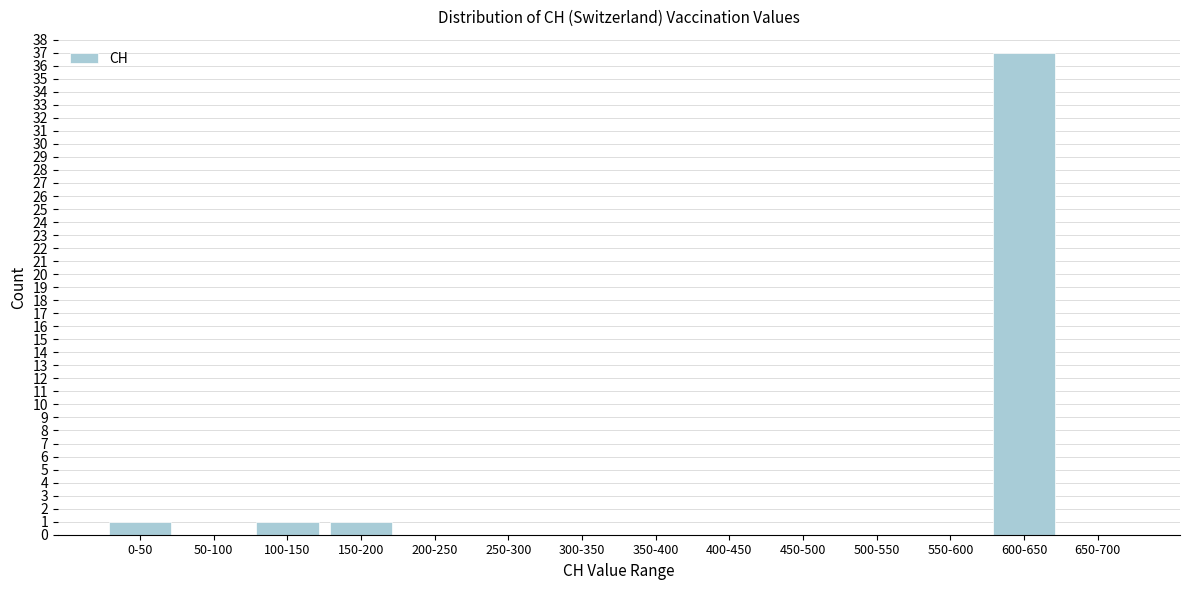

Reading right to left, transcribe all the data shown in this chart.

650-700=0	600-650=37	550-600=0	500-550=0	450-500=0	400-450=0	350-400=0	300-350=0	250-300=0	200-250=0	150-200=1	100-150=1	50-100=0	0-50=1